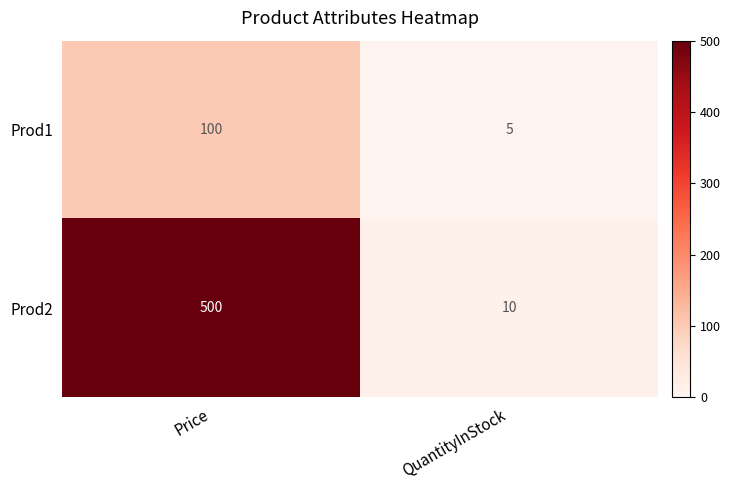

What is the minimum value shown in the chart?

5